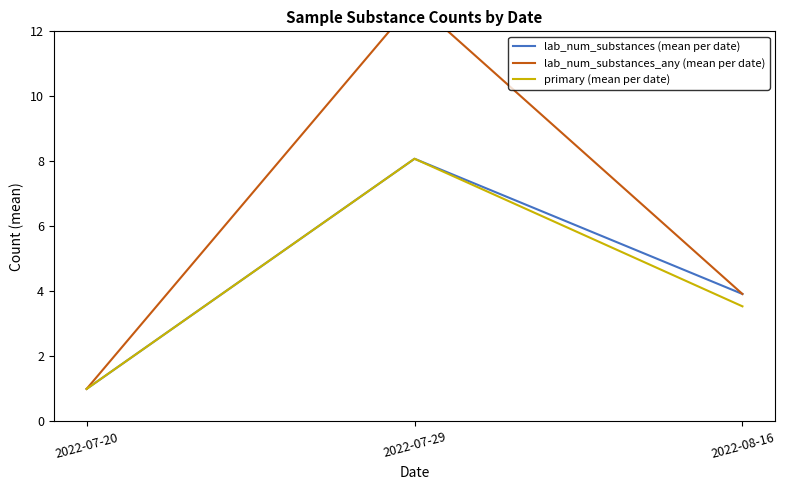

How many data points in lab_num_substances (mean per date) are less than 3?

1